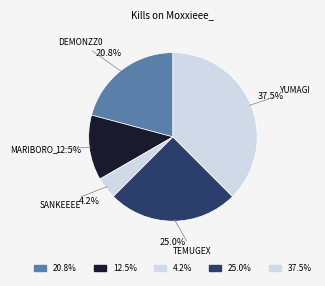

Count the number of slices in the pie.

5